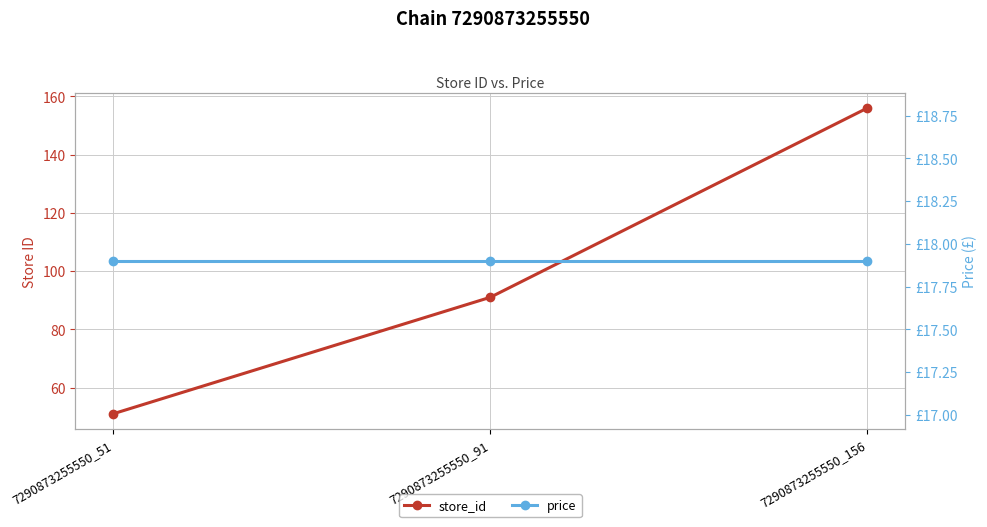

What is the difference between the maximum and second lowest values in the store_id series?

65.0